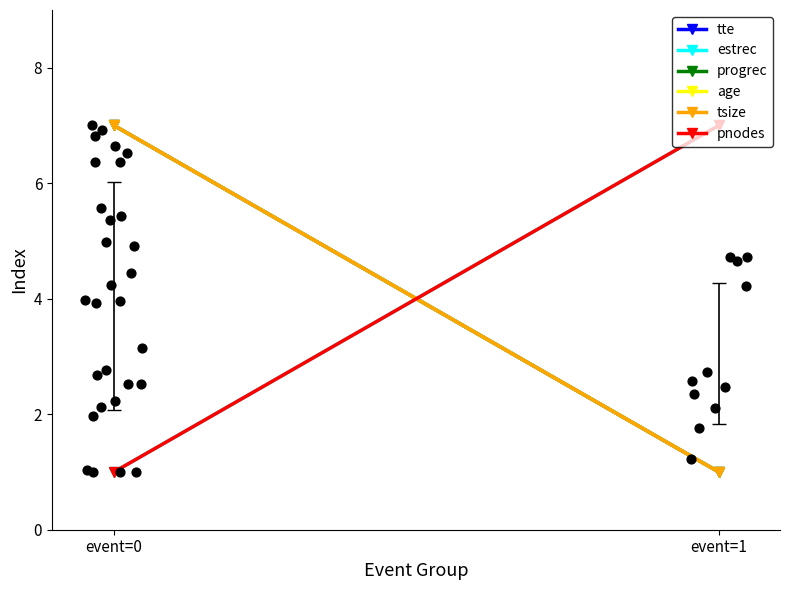

Which series reaches the minimum Y coordinate?

tte